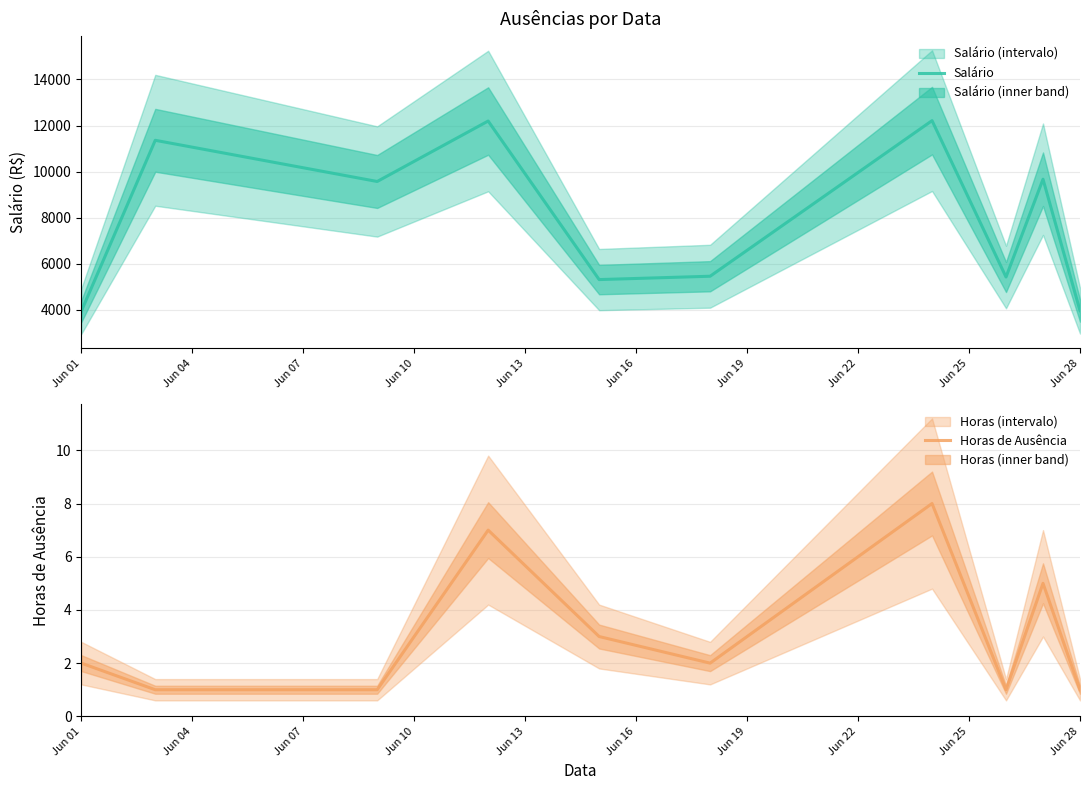

How many data points in Horas de Ausência are less than 2?

4